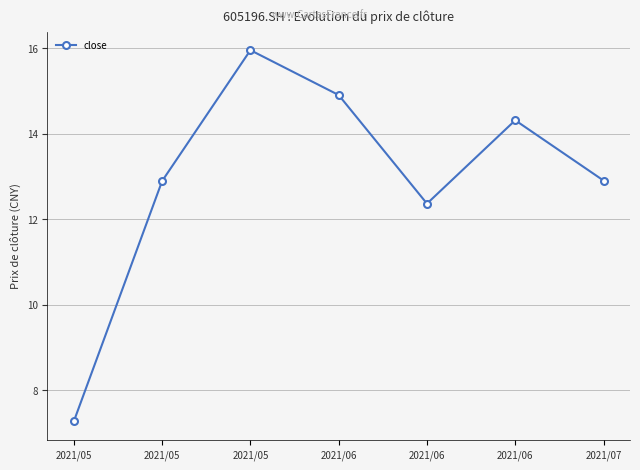

How many distinct data groups are displayed?

1